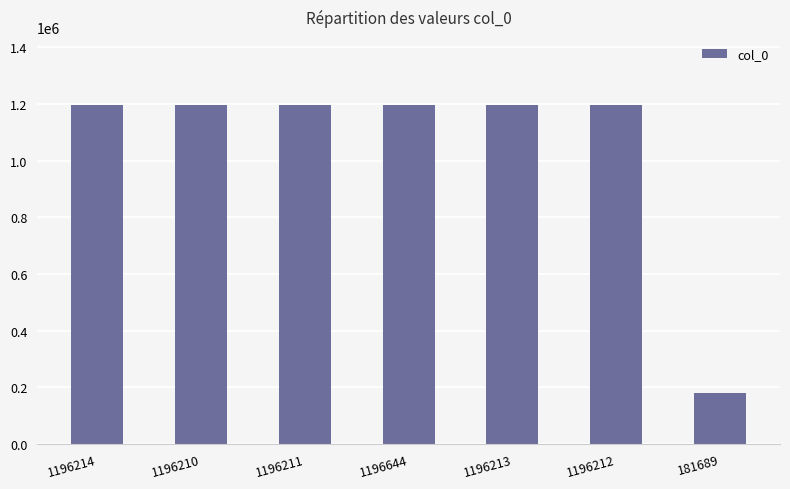

Is it true that the value at 181689 is 181689?

True